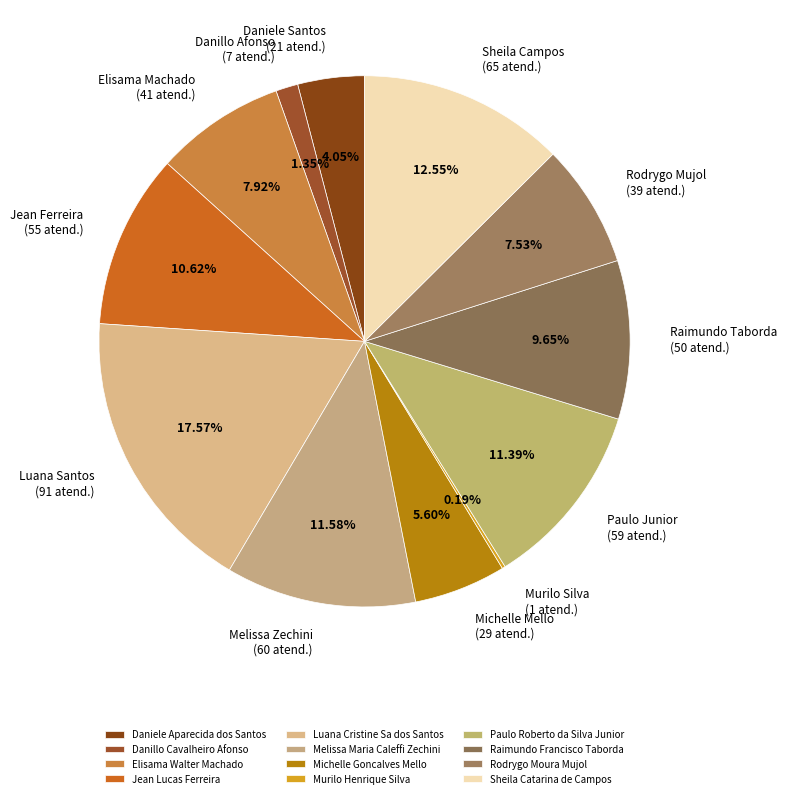

Which has a higher value, Michelle Goncalves Mello or Jean Lucas Ferreira?

Jean Lucas Ferreira